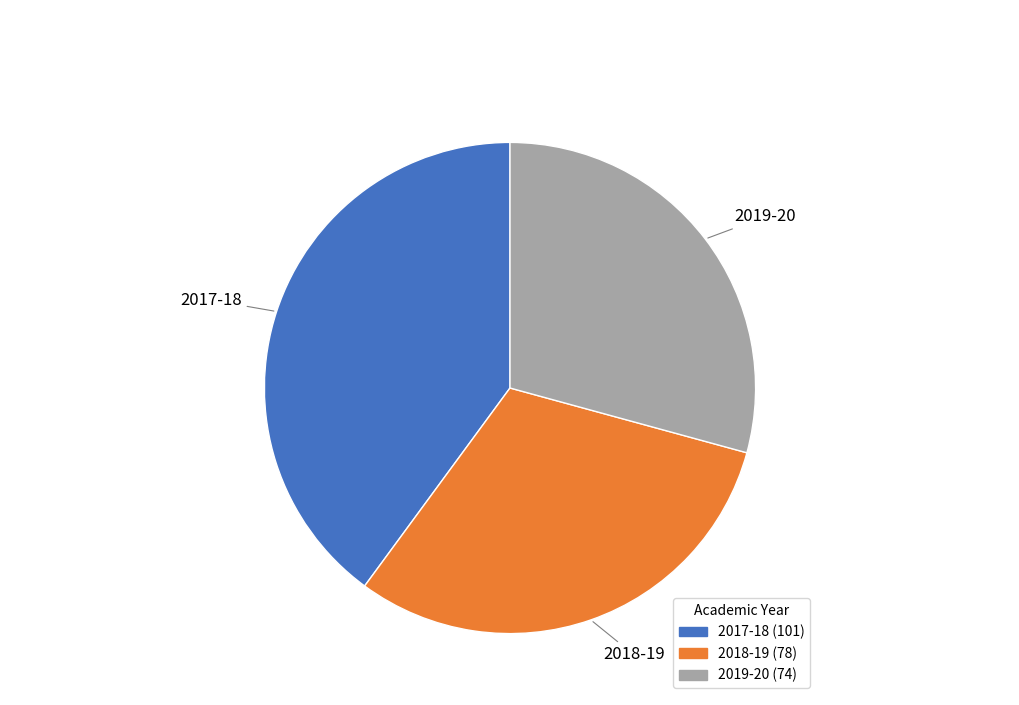

Is the sum of 2018-19 and 2019-20 greater than half?

Yes